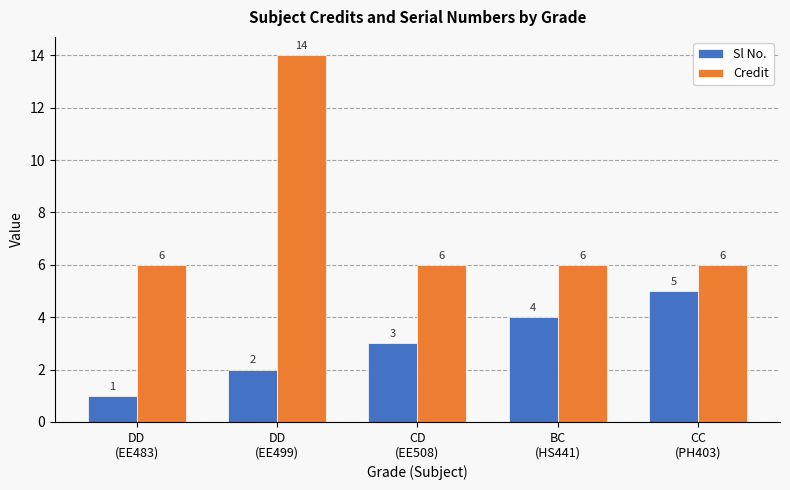

At how many categories does at least one series exceed 2?

5